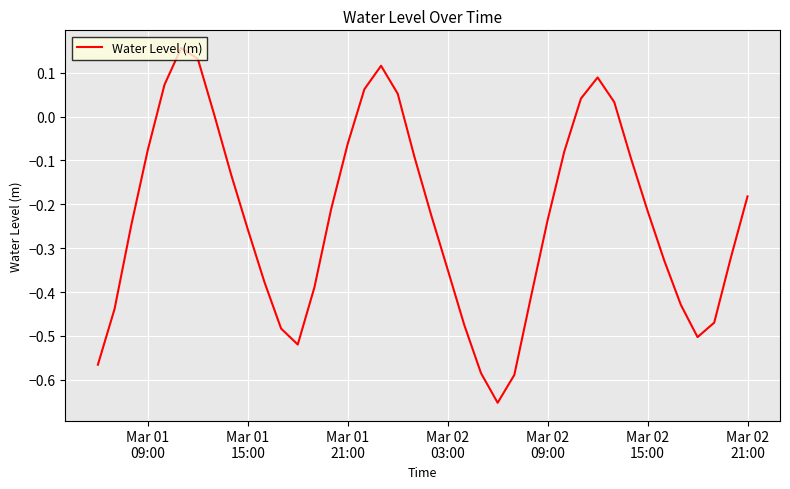

How many lines are shown in the chart?

1